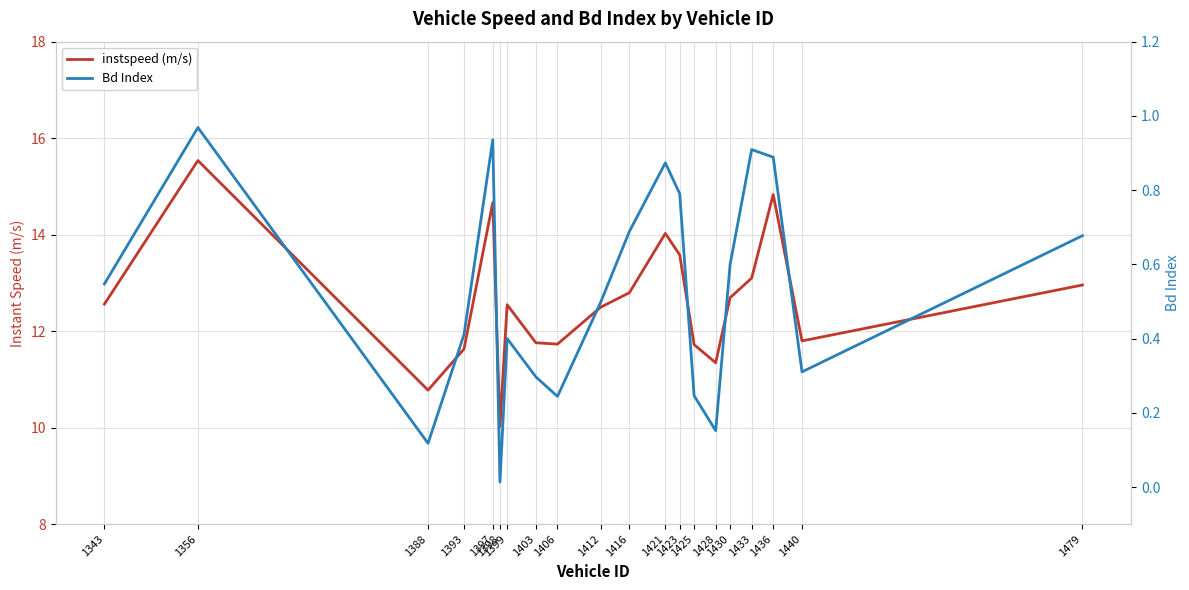

True or false: instspeed and Bd intersect in this chart.

False